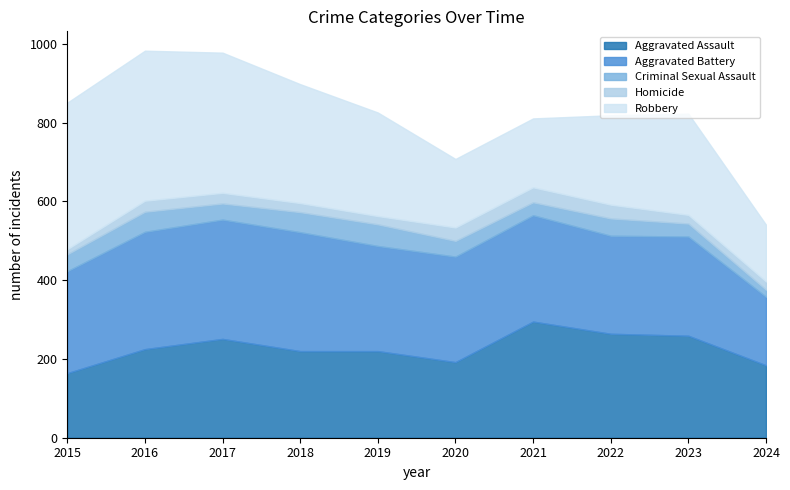

How many values in the Aggravated Battery series are below 268?

5